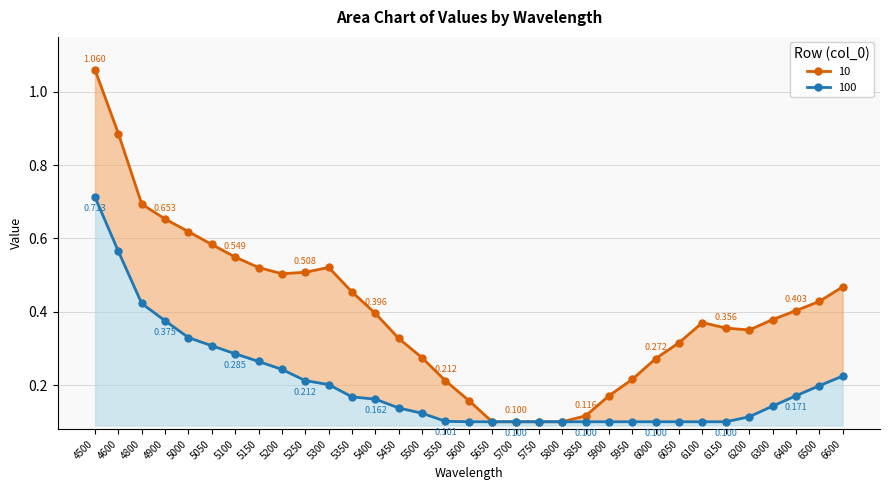

True or false: 100 has more than 2 interior local peaks.

False